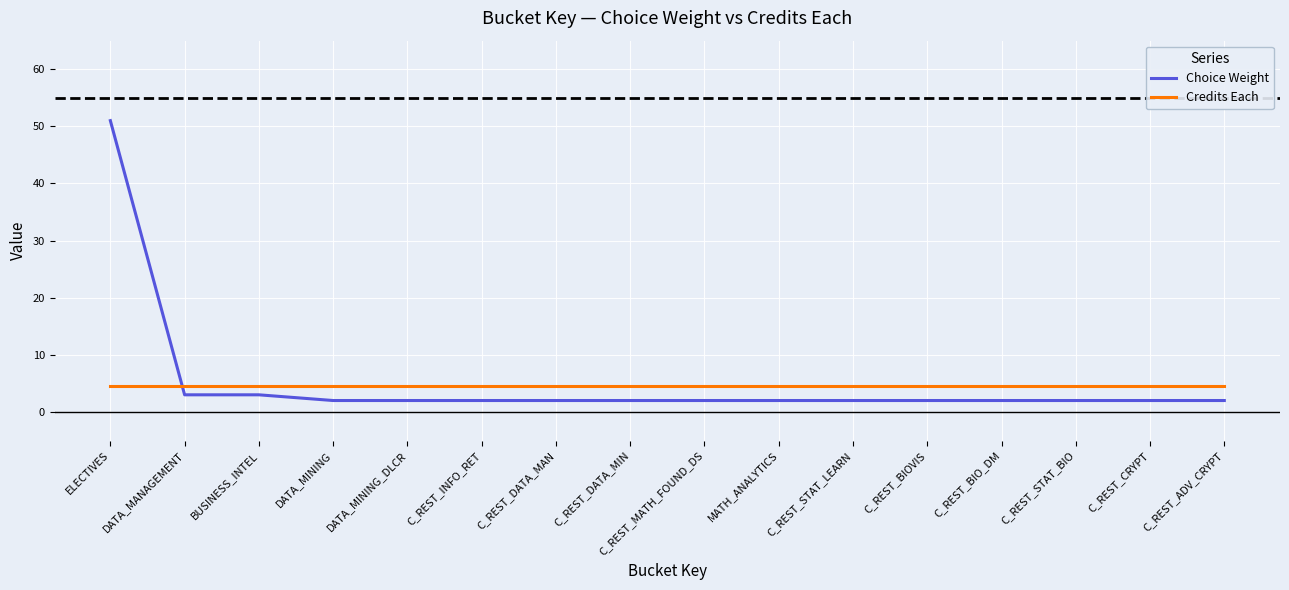

Reading right to left, extract all data points from this chart.

Choice Weight: C_REST_ADV_CRYPT=2.0	C_REST_CRYPT=2.0	C_REST_STAT_BIO=2.0	C_REST_BIO_DM=2.0	C_REST_BIOVIS=2.0	C_REST_STAT_LEARN=2.0	MATH_ANALYTICS=2.0	C_REST_MATH_FOUND_DS=2.0	C_REST_DATA_MIN=2.0	C_REST_DATA_MAN=2.0	C_REST_INFO_RET=2.0	DATA_MINING_DLCR=2.0	DATA_MINING=2.0	BUSINESS_INTEL=3.0	DATA_MANAGEMENT=3.0	ELECTIVES=51.0
Credits Each: C_REST_ADV_CRYPT=4.5	C_REST_CRYPT=4.5	C_REST_STAT_BIO=4.5	C_REST_BIO_DM=4.5	C_REST_BIOVIS=4.5	C_REST_STAT_LEARN=4.5	MATH_ANALYTICS=4.5	C_REST_MATH_FOUND_DS=4.5	C_REST_DATA_MIN=4.5	C_REST_DATA_MAN=4.5	C_REST_INFO_RET=4.5	DATA_MINING_DLCR=4.5	DATA_MINING=4.5	BUSINESS_INTEL=4.5	DATA_MANAGEMENT=4.5	ELECTIVES=4.5